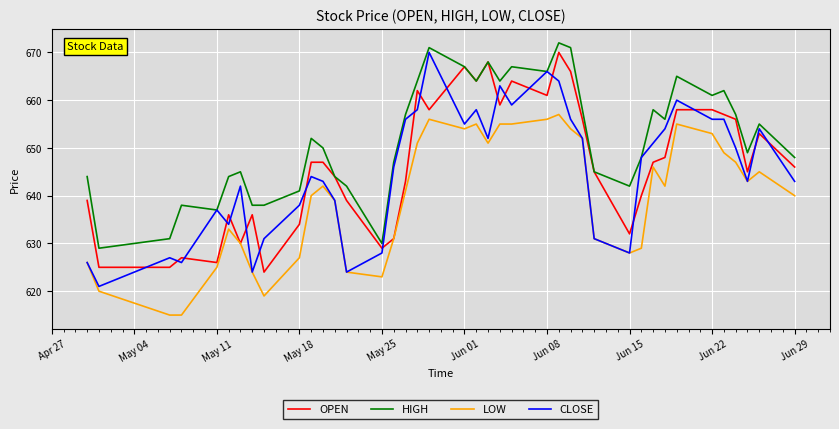

What is the greatest value displayed?

672